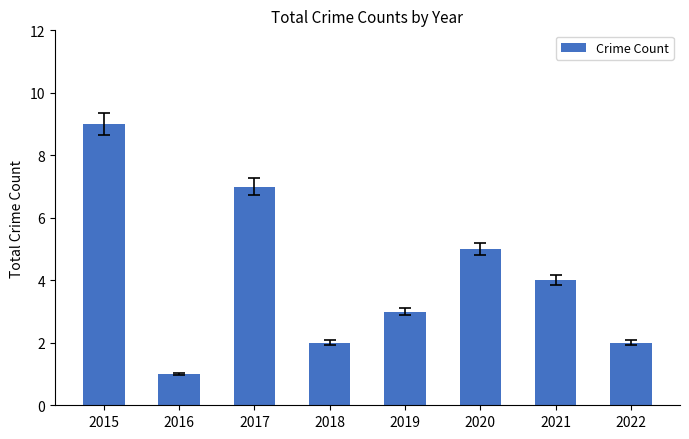

What is the average value?

4